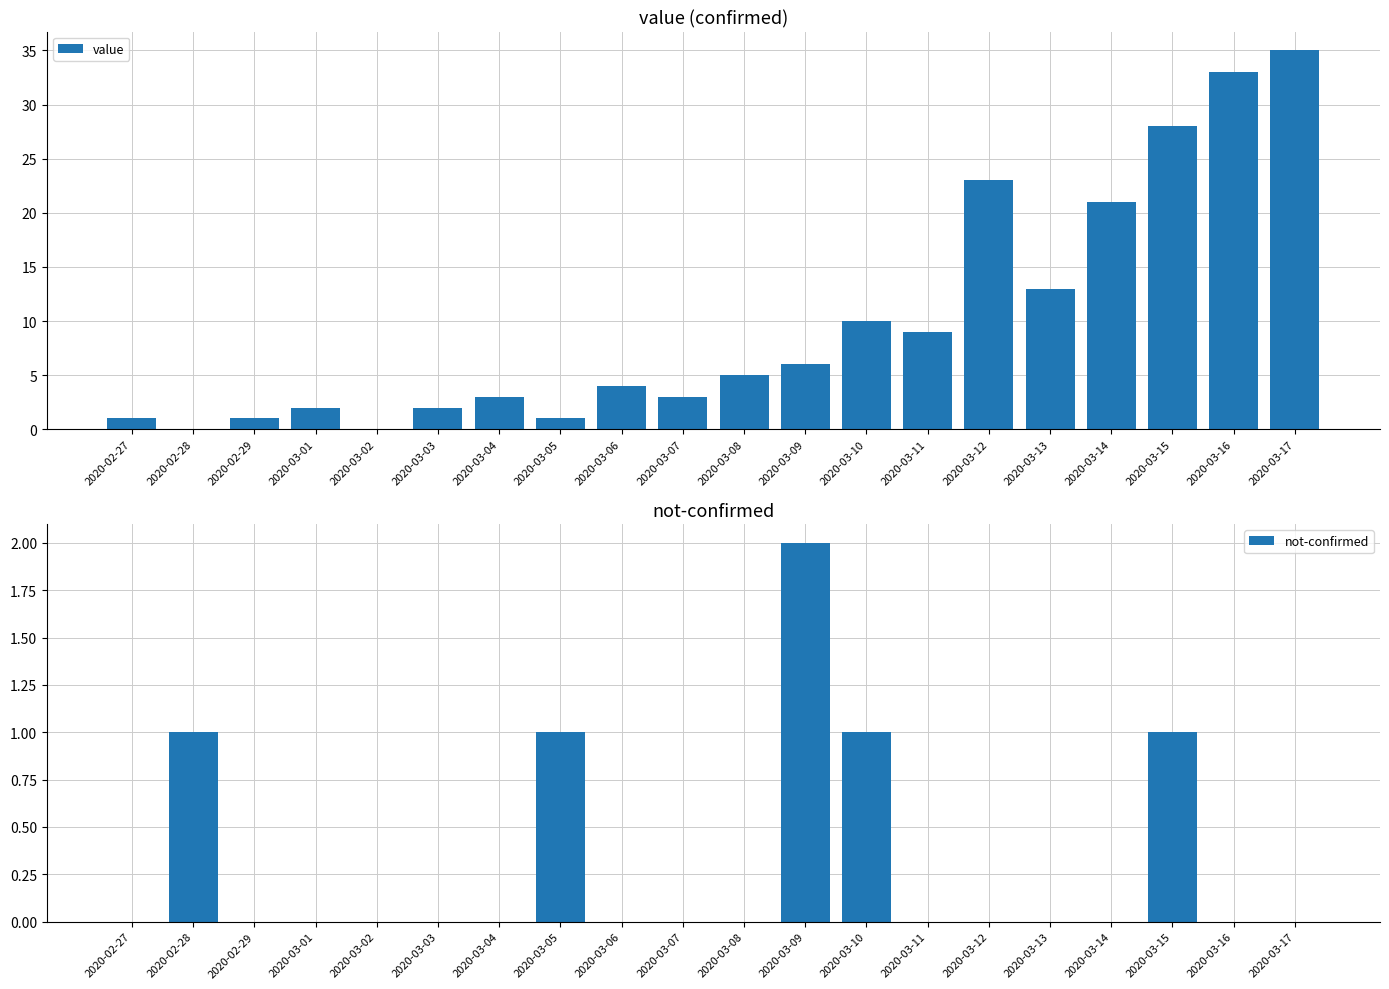

What is the total value across all series at 2020-03-12?

23